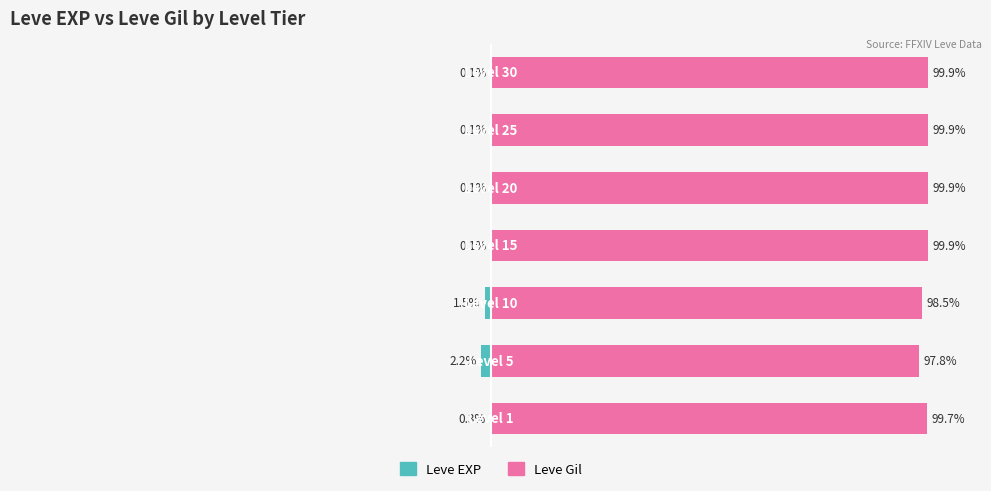

Rank the series at 6 from lowest to highest value.

Leve EXP, Leve Gil